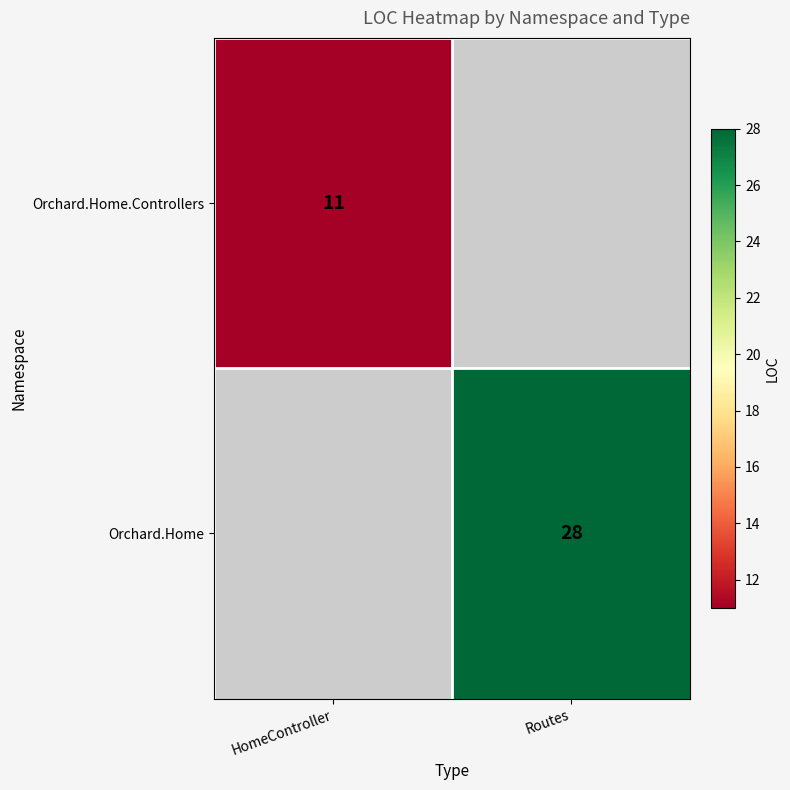

Count the number of categories in the chart.

2